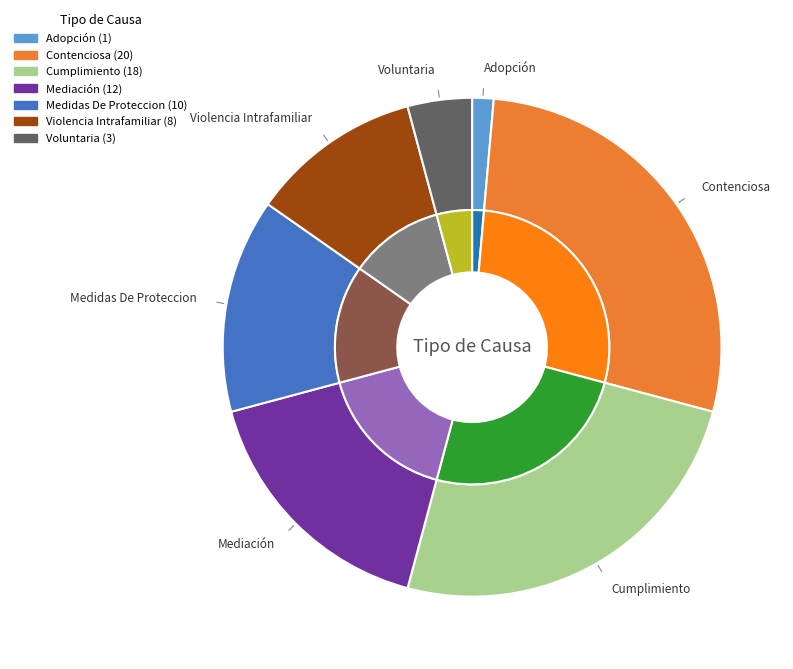

Do Medidas De Proteccion and Cumplimiento together represent more than half of the pie?

No